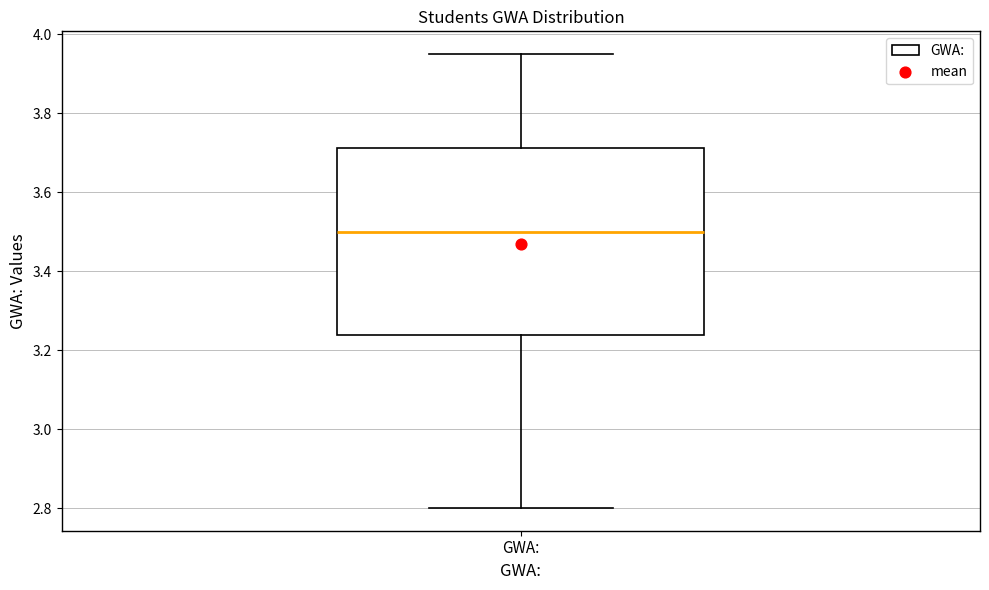

Where does the upper whisker of the box for GWA: end on the y-axis? The values are not printed on the chart, so give them approximately, as read against the axis.

3.96